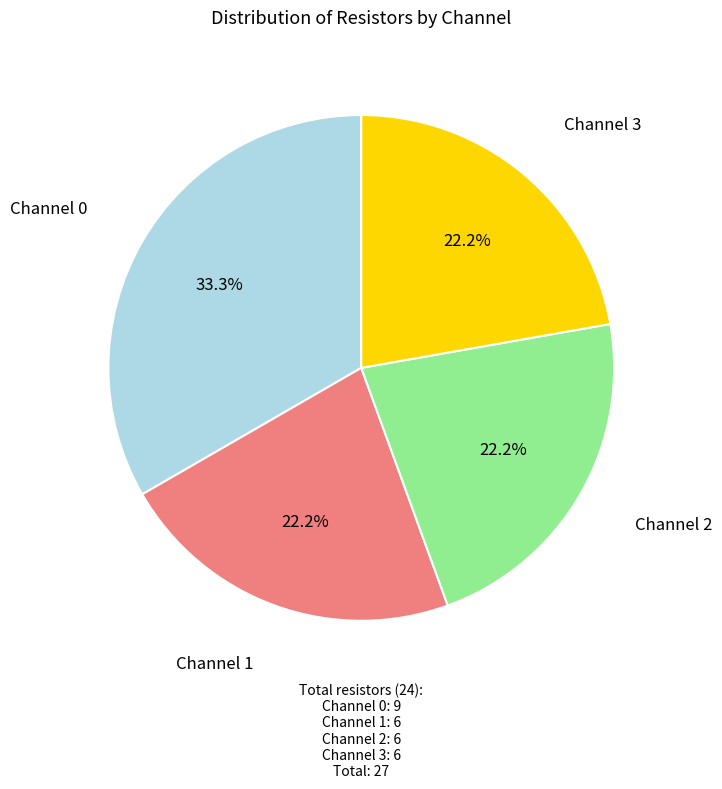

Does any single category account for the majority?

No